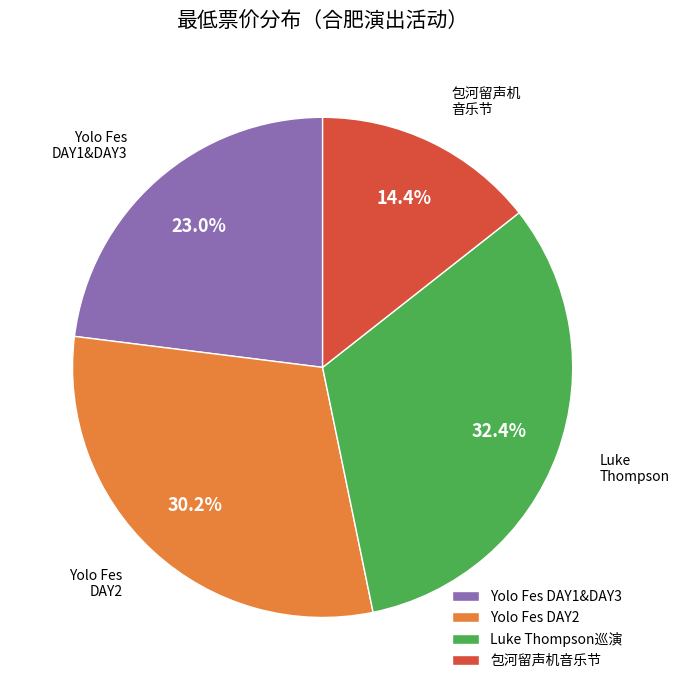

Rank the categories by value from highest to lowest.

Luke Thompson巡演, Yolo Fes DAY2, Yolo Fes DAY1&DAY3, 包河留声机音乐节